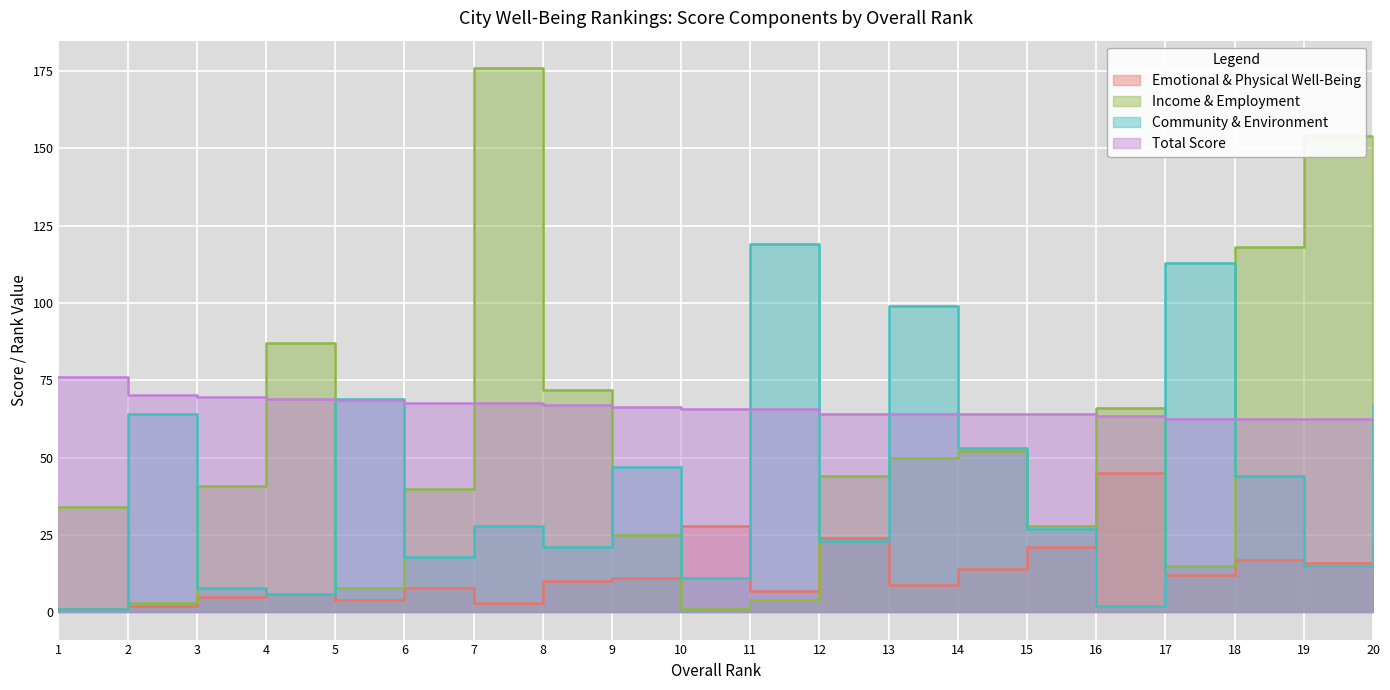

The value of Community & Environment at 6 is 18.0. True or false?

True